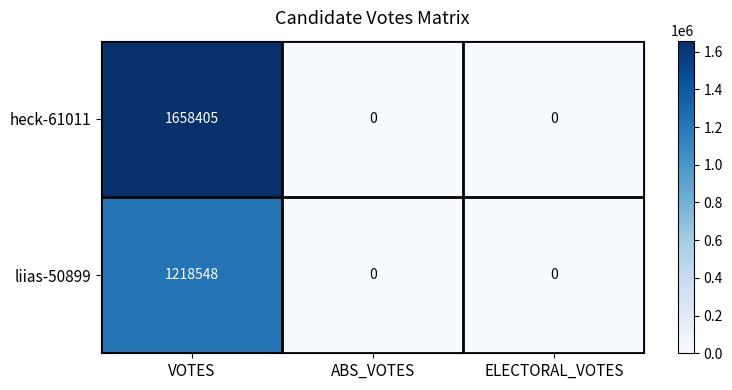

Count the number of data series in this chart.

2